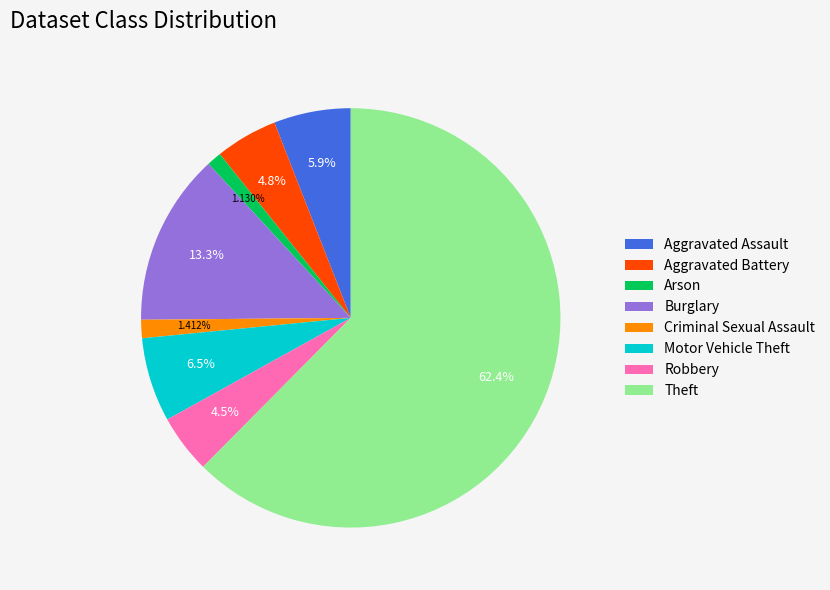

What is the largest slice in the pie chart?

Theft